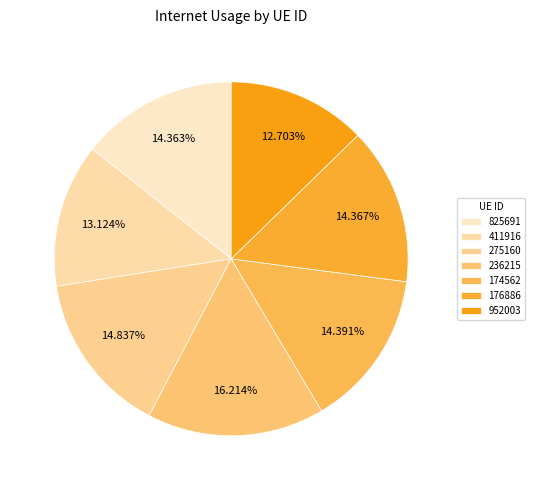

How many slices are in this pie chart?

7